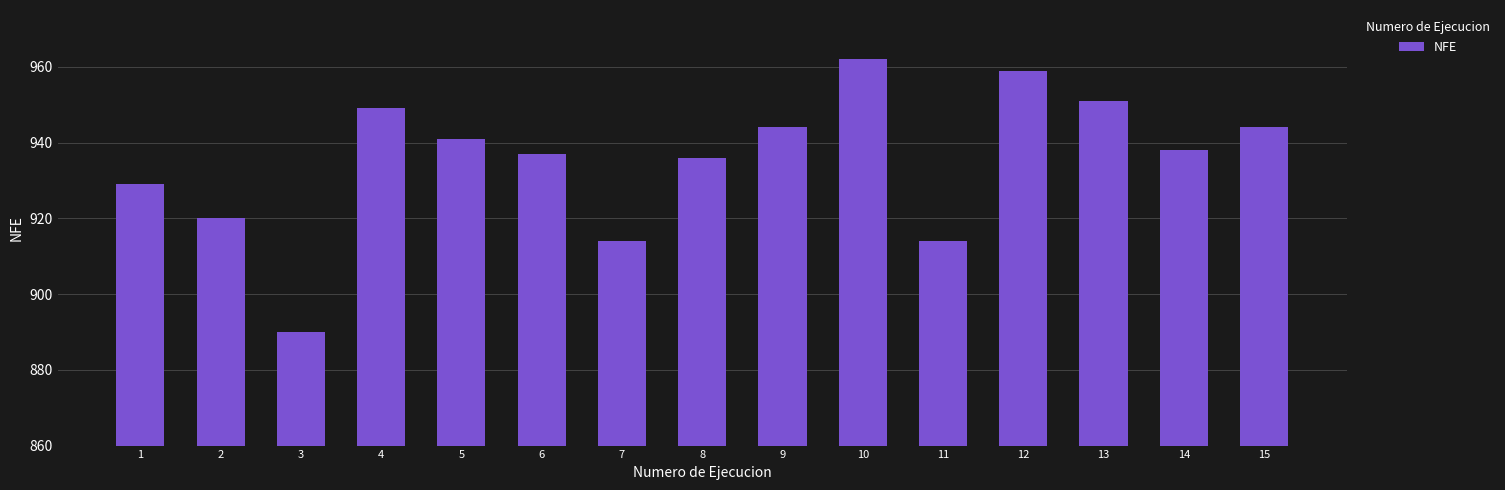

What is the change in value from 4 to 9?

-5